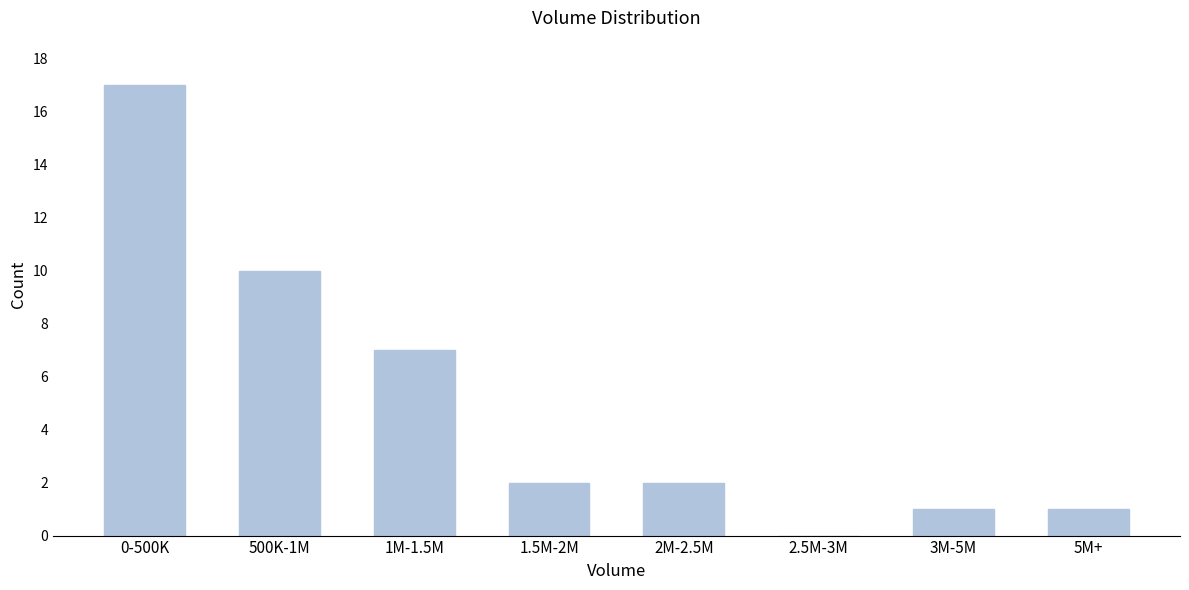

Reading left to right, extract all data points from this chart.

0-500K=17	500K-1M=10	1M-1.5M=7	1.5M-2M=2	2M-2.5M=2	2.5M-3M=0	3M-5M=1	5M+=1